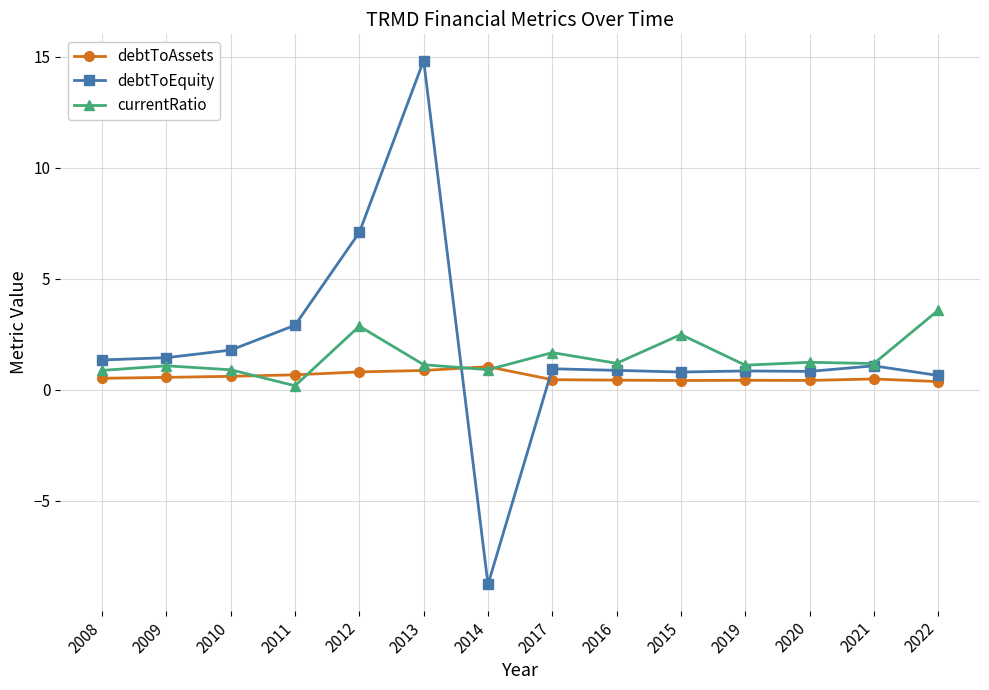

What is the difference between the highest and lowest values at 2015?

2.1